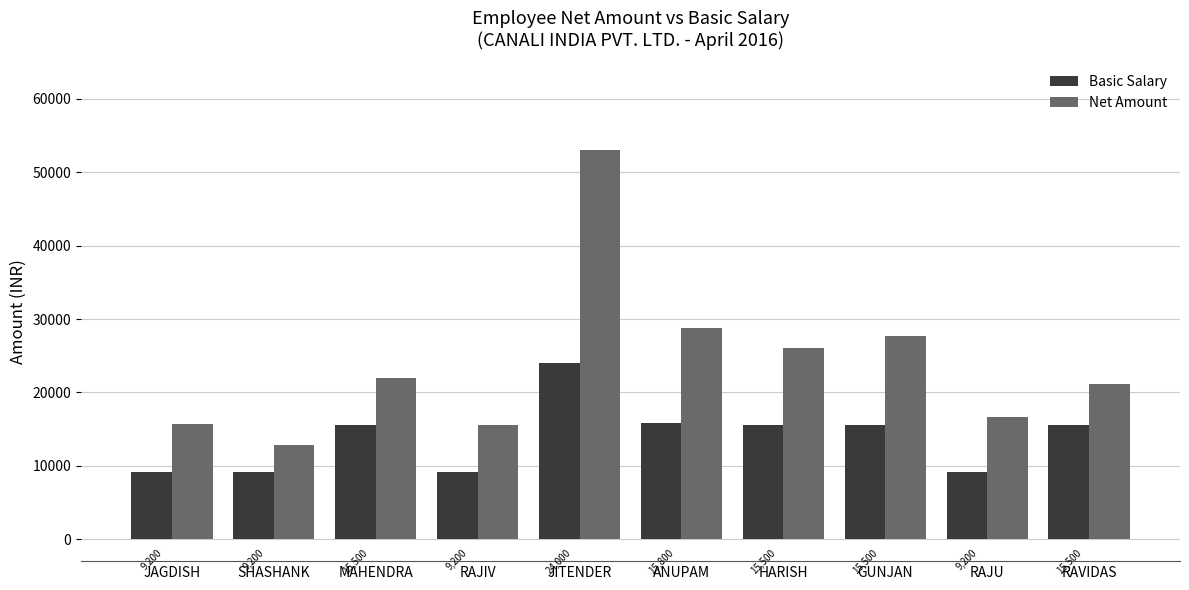

Read the Basic Salary value at GUNJAN.

15500